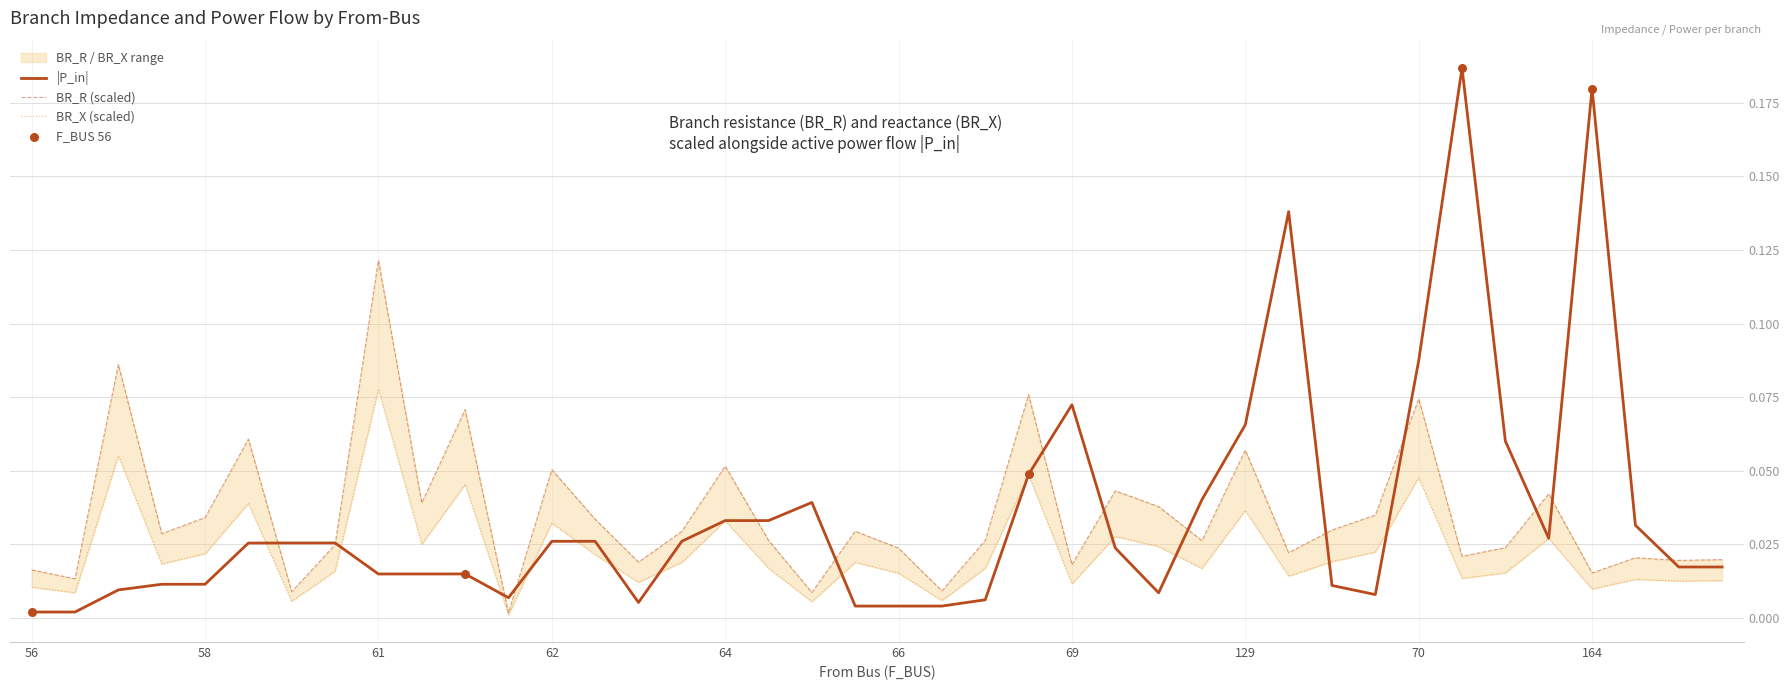

At how many categories does at least one series exceed 0?

40